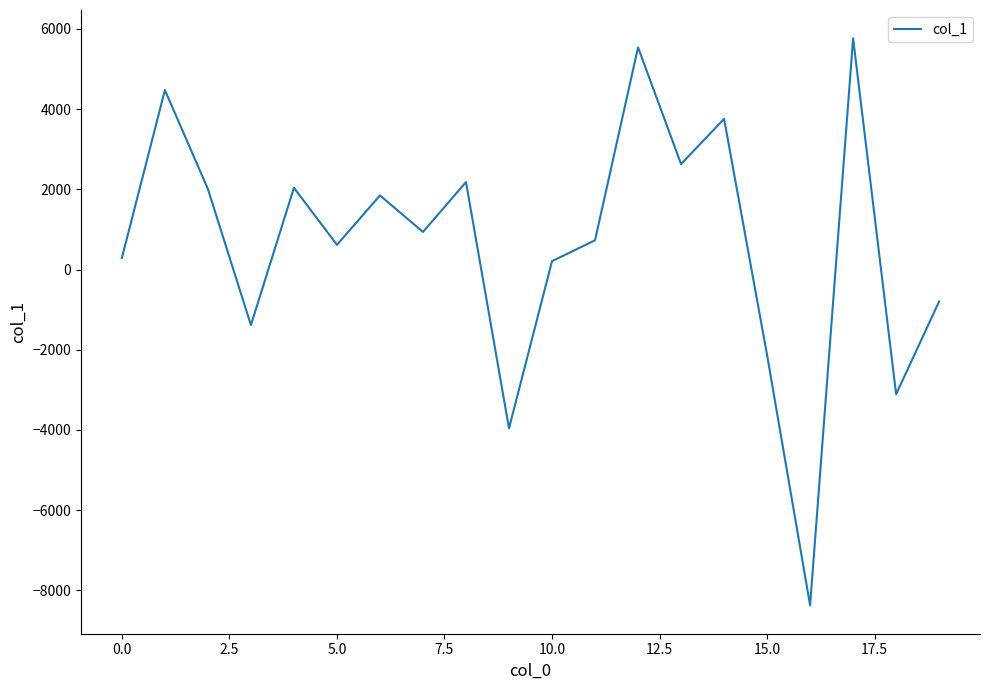

What is the difference between the maximum and minimum values?

14136.1